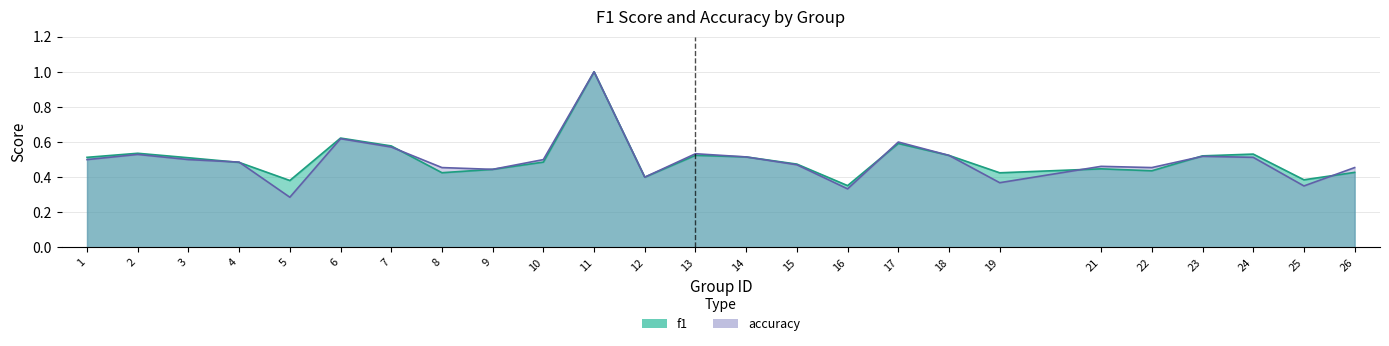

Reading left to right, transcribe all the data shown in this chart.

f1: 1=0.5	2=0.5	3=0.5	4=0.5	5=0.4	6=0.6	7=0.6	8=0.4	9=0.4	10=0.5	11=1.0	12=0.4	13=0.5	14=0.5	15=0.5	16=0.4	17=0.6	18=0.5	19=0.4	21=0.4	22=0.4	23=0.5	24=0.5	25=0.4	26=0.4
accuracy: 1=0.5	2=0.5	3=0.5	4=0.5	5=0.3	6=0.6	7=0.6	8=0.5	9=0.4	10=0.5	11=1.0	12=0.4	13=0.5	14=0.5	15=0.5	16=0.3	17=0.6	18=0.5	19=0.4	21=0.5	22=0.5	23=0.5	24=0.5	25=0.3	26=0.5